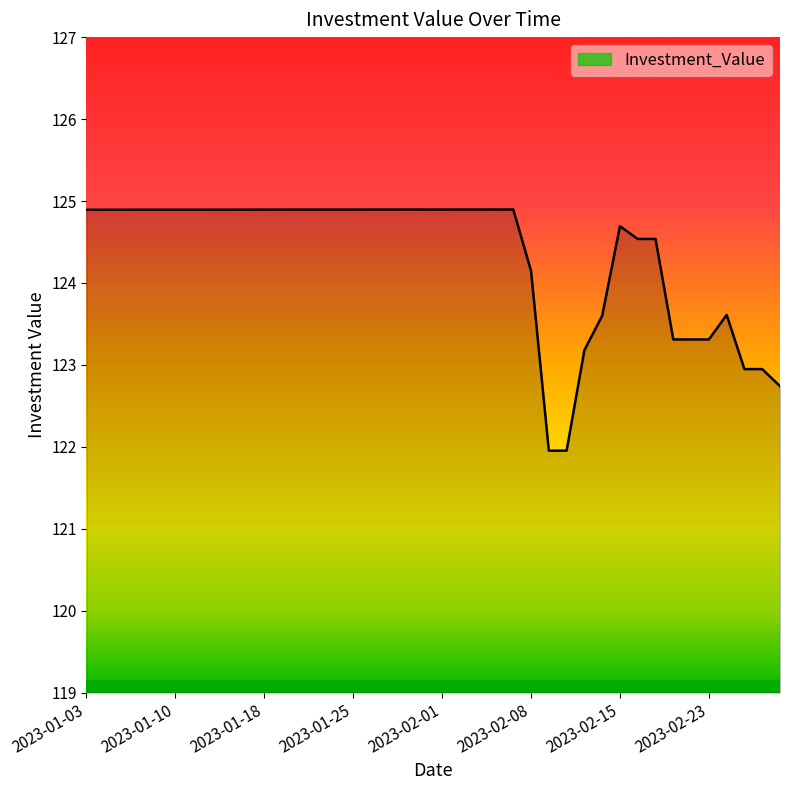

What is the minimum value shown in the chart?

122.0